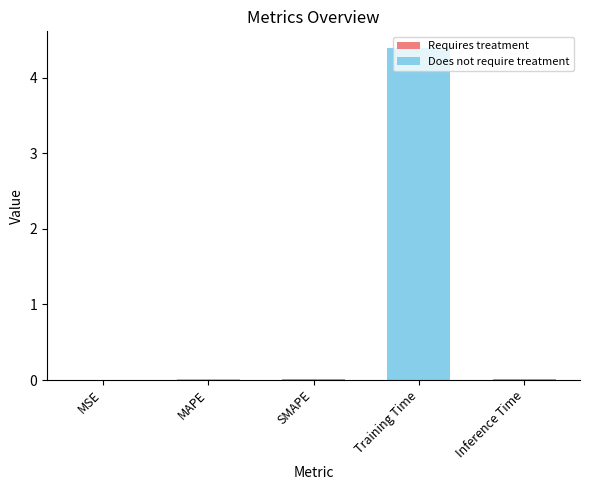

Between MAPE and Training Time, which is larger?

Training Time